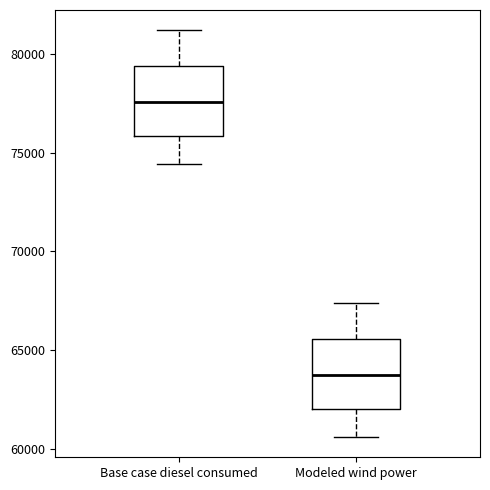

Reading left to right, read every box against the y-axis: the position of its median line, the range the box covers, and the ends of its whiskers. The values are not printed on the chart, so give them approximately, as read against the axis.

Base case diesel consumed: median 77500, box 76000 to 79500, whiskers 74500 to 81000
Modeled wind power: median 63500, box 62000 to 65500, whiskers 60500 to 67500